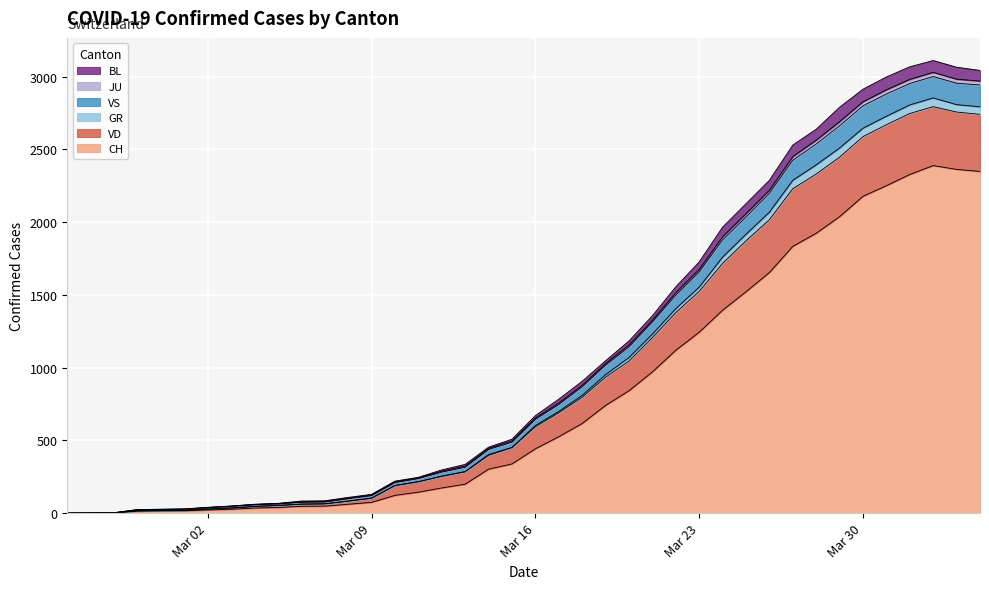

Is the value of CH at 32 greater than the value of JU at 15?

Yes